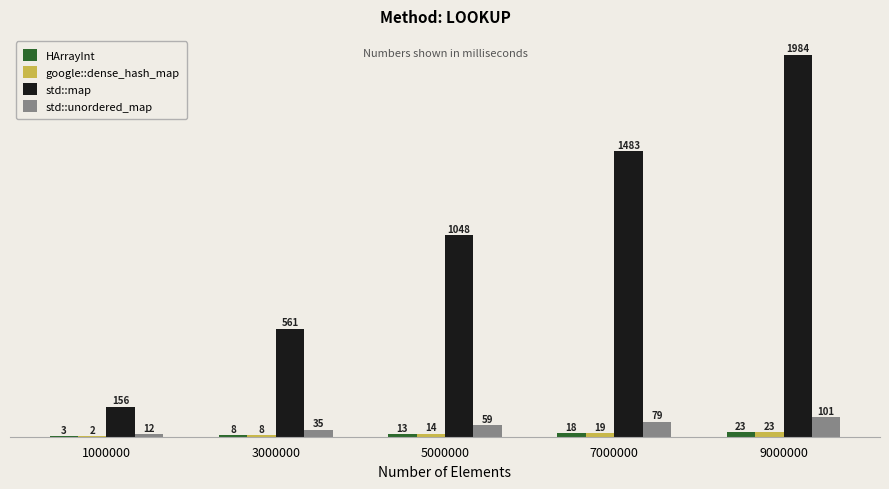

Between 5000000 and 9000000, which series saw the biggest shift?

std::map